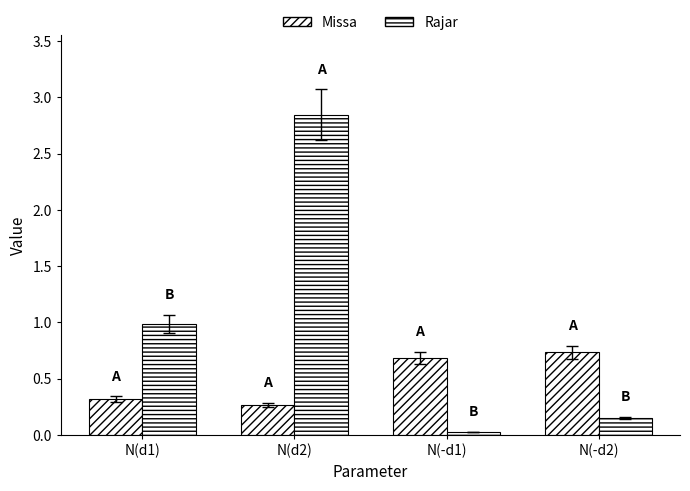

What is the spread (max minus min) of values at N(d2)?

2.6